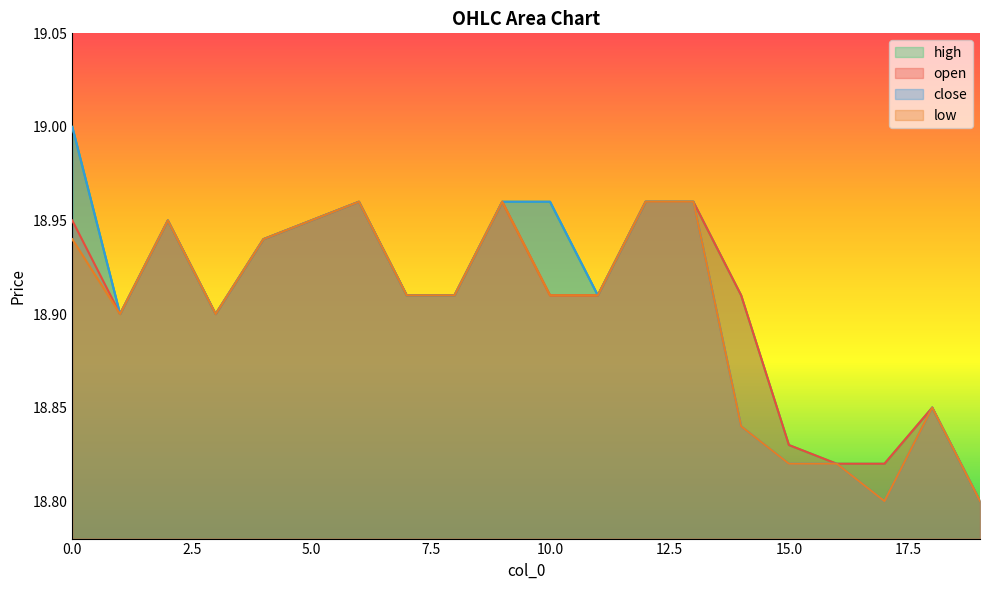

Which series changed the most between 1 and 19?

open